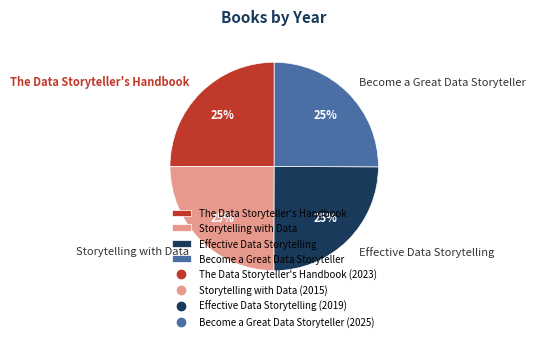

How many slices are in this pie chart?

4